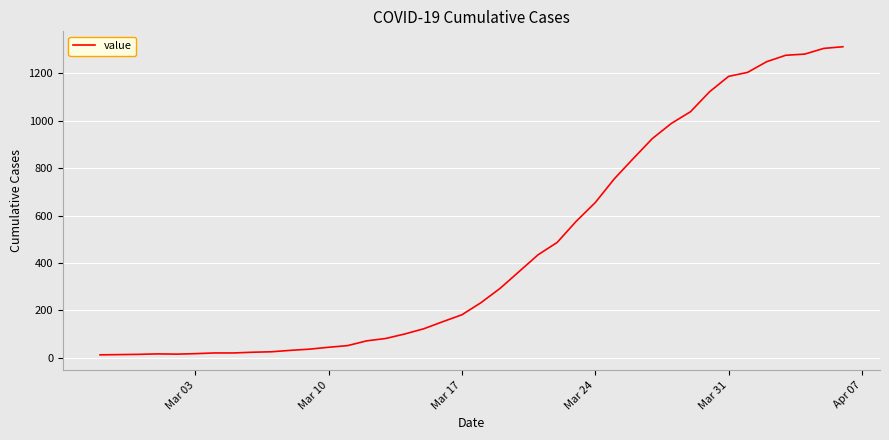

What is the greatest value displayed?

1312